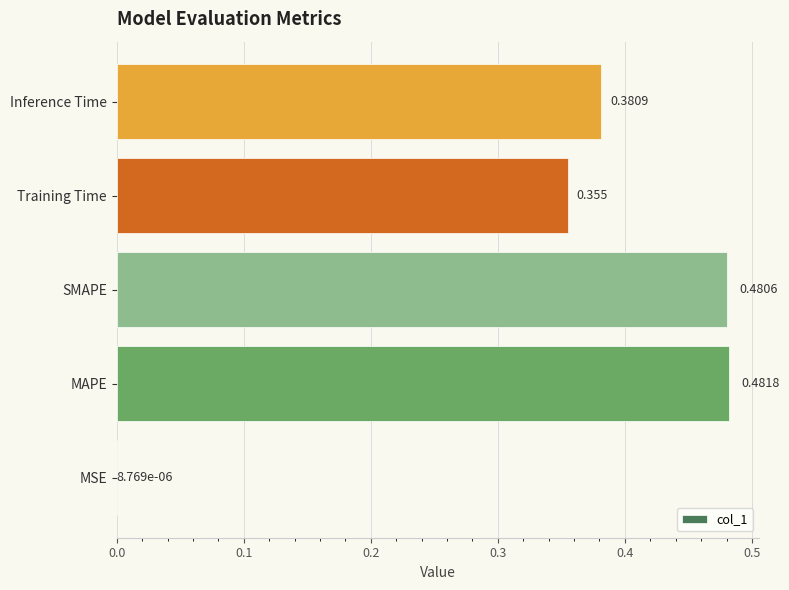

Between MSE and SMAPE, which is larger?

SMAPE